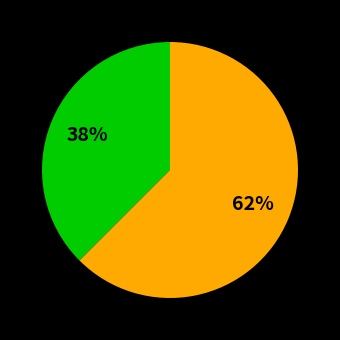

To the nearest percent, what is the average slice percentage?

50%